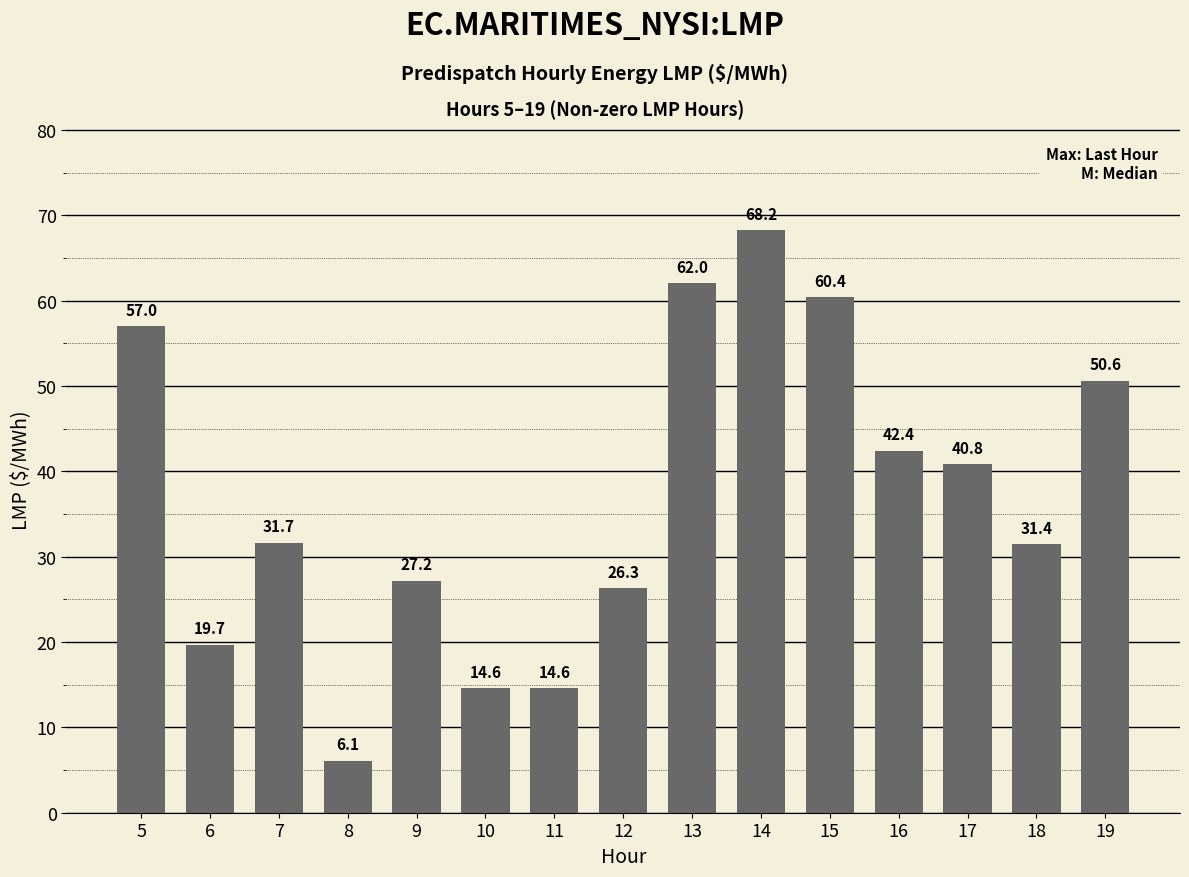

What is the average value?

36.9